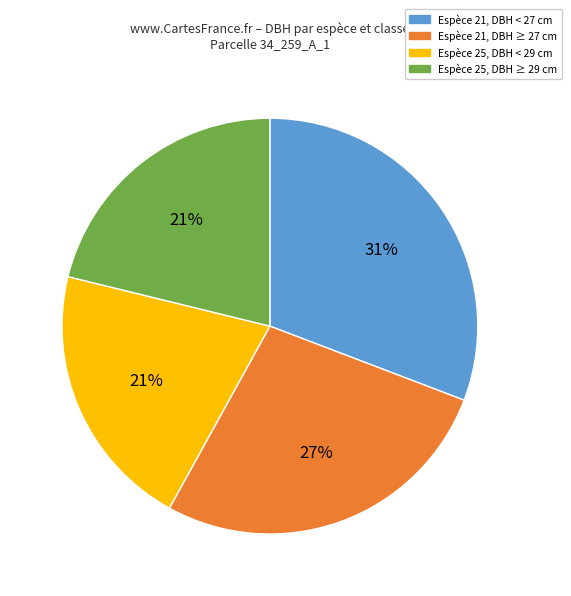

Does any single category account for the majority?

No